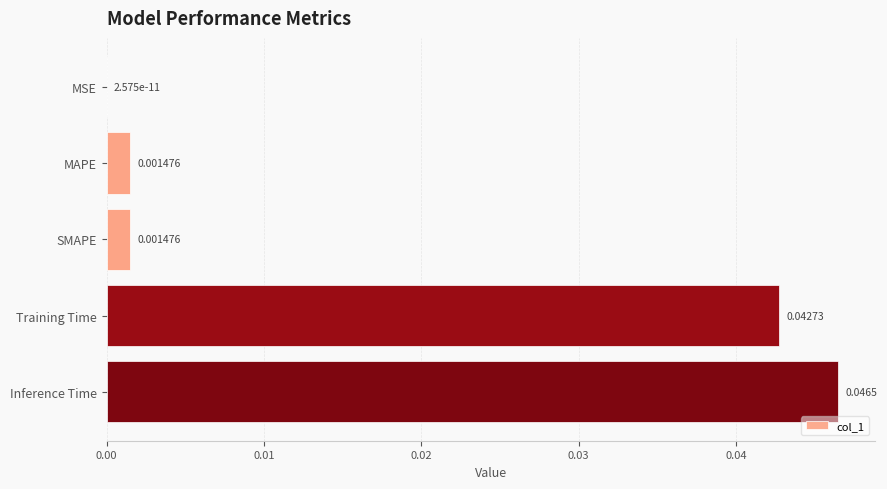

Which has a higher value, Inference Time or MAPE?

Inference Time